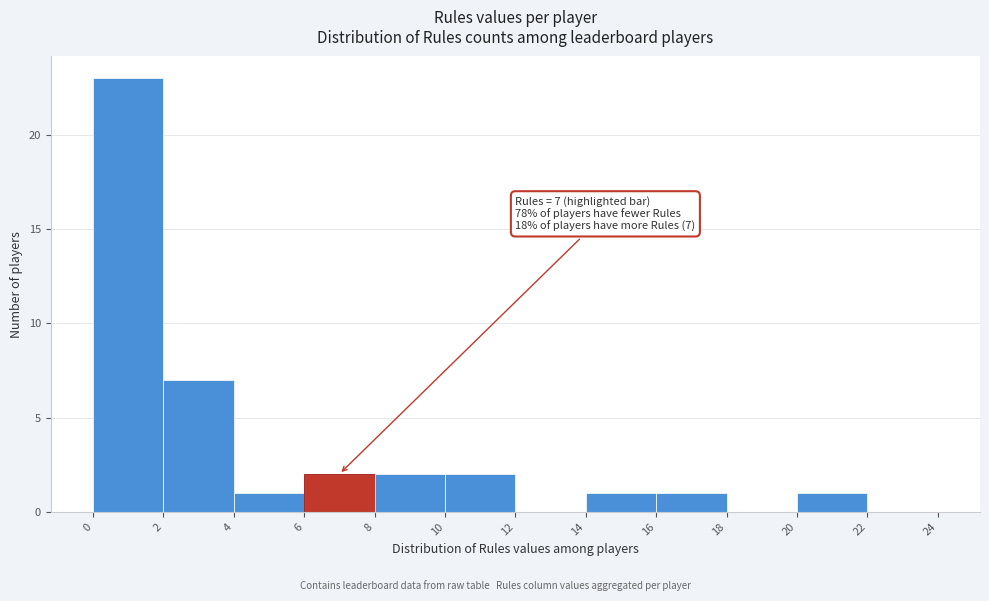

Over which range of the x-axis is the bar tallest?

0 to 2